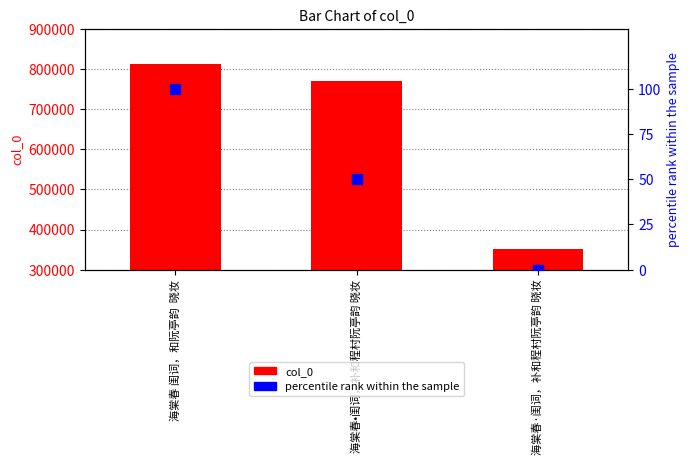

Which series reaches the maximum Y coordinate?

col_0